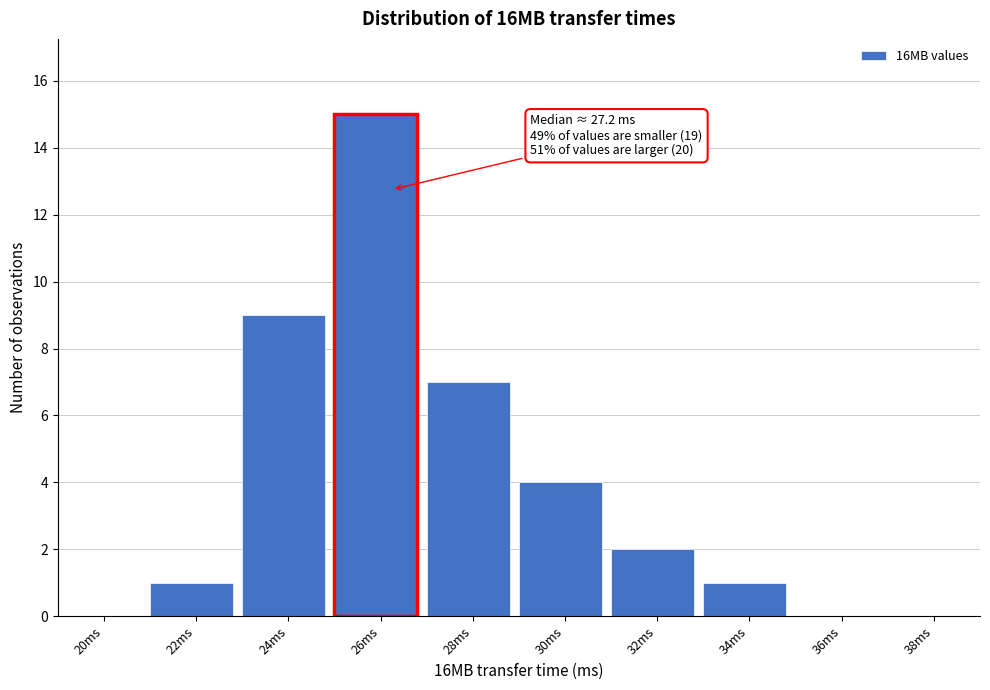

Reading left to right, list all the values displayed in this chart.

20ms=0	22ms=1	24ms=9	26ms=15	28ms=7	30ms=4	32ms=2	34ms=1	36ms=0	38ms=0